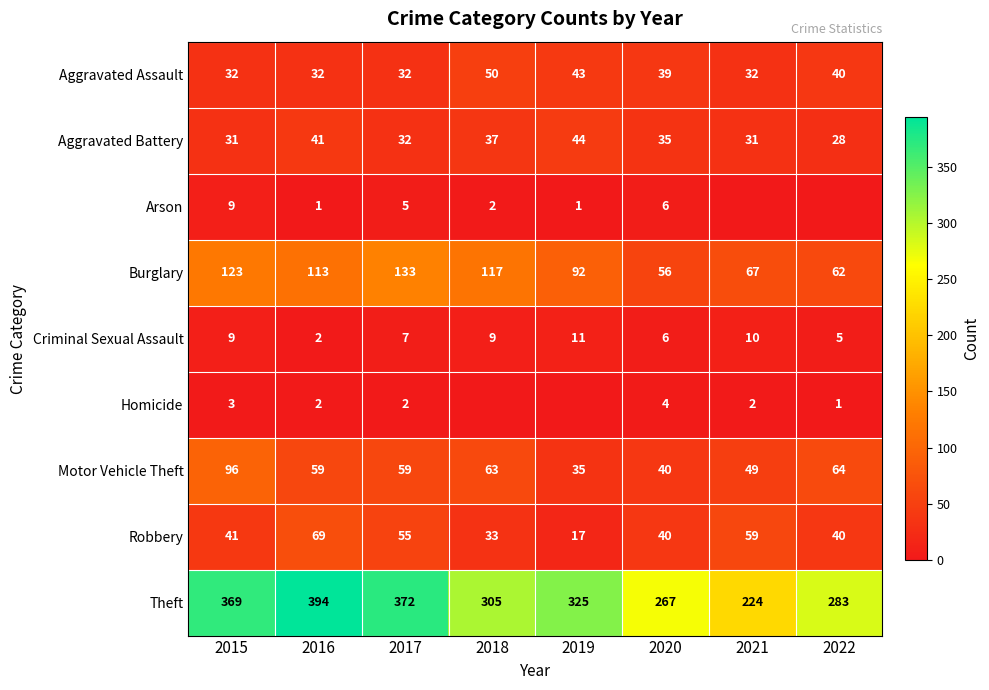

At which label does Theft first exceed 325?

2015